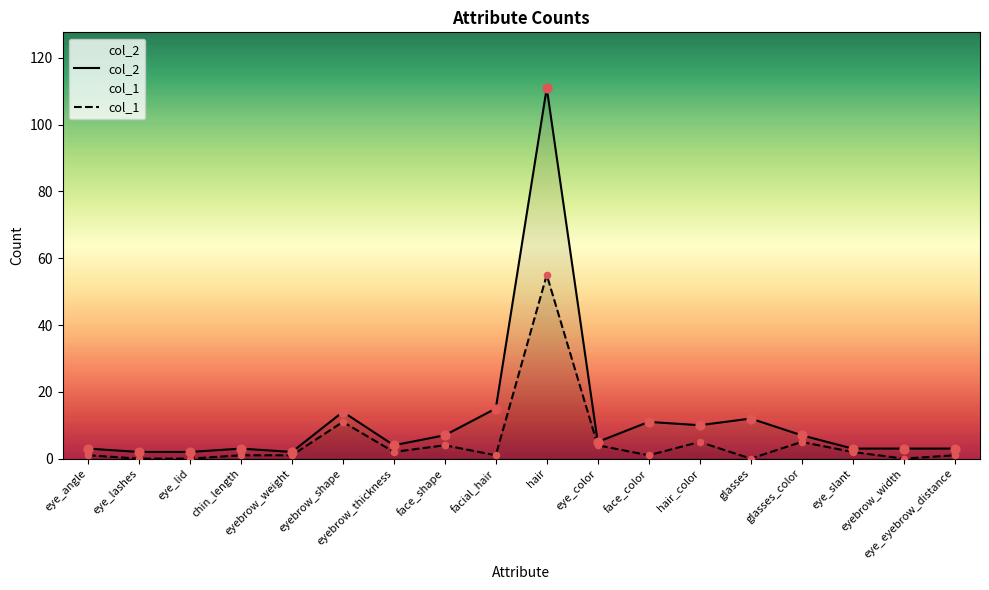

Which series reaches the minimum Y coordinate?

col_1